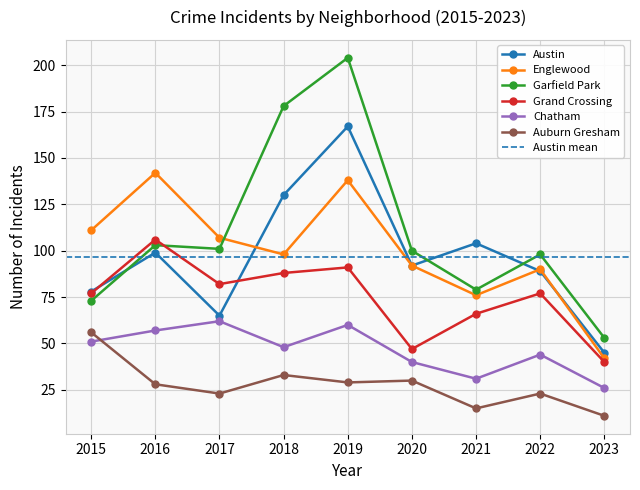

How many data points in Garfield Park are less than 100?

4